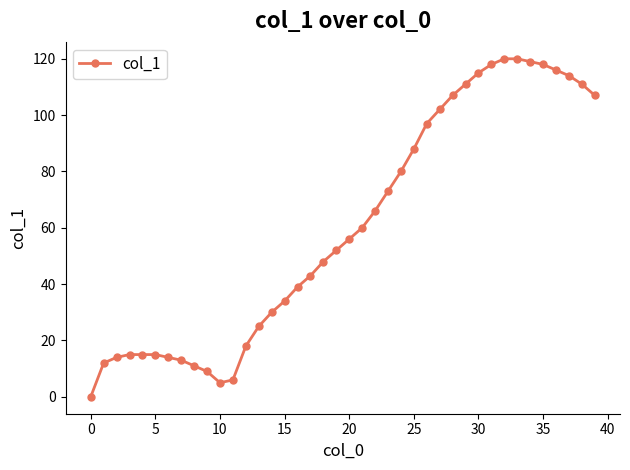

What is the maximum value shown in the chart?

120